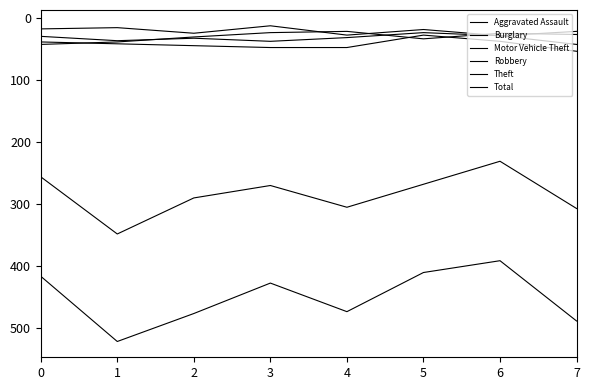

The Aggravated Assault series shows 22 at 7. True or false?

True